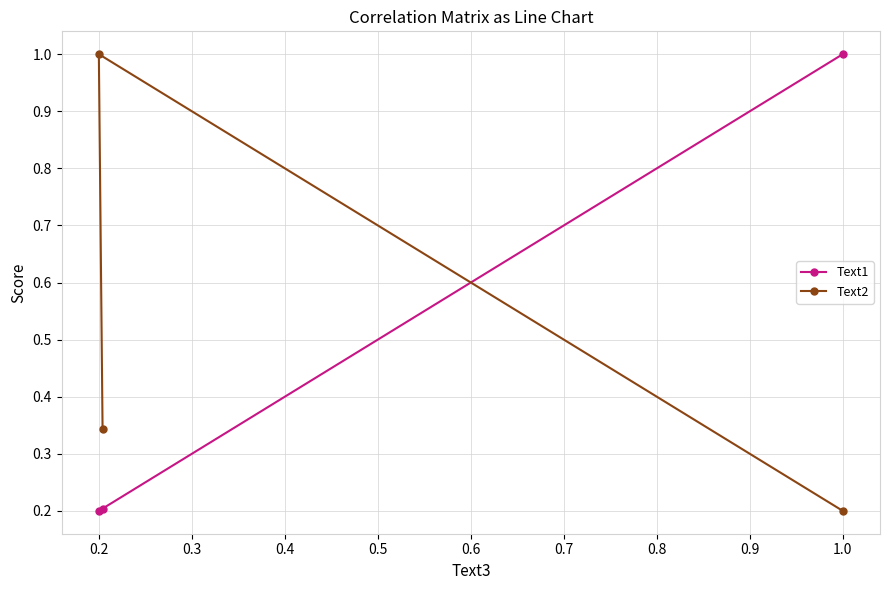

Which series has the largest total across all categories?

Text2